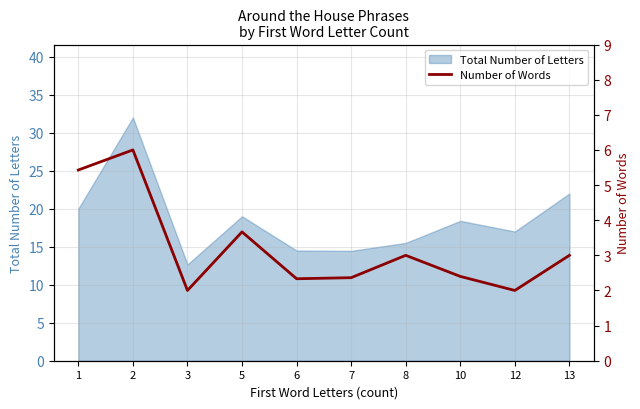

Which has a higher value, 10 or 1?

1